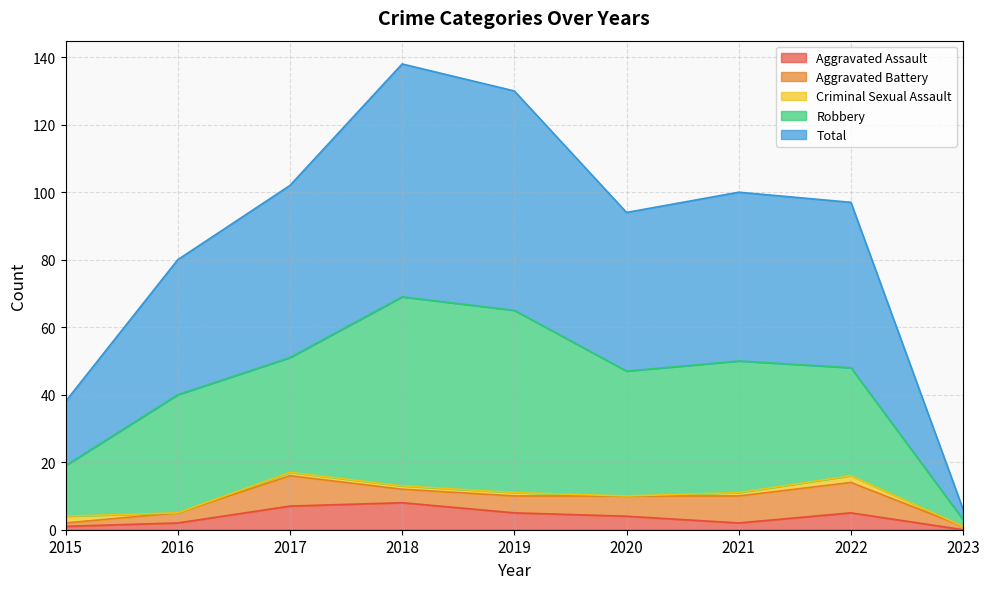

Which category has the lowest value across all series?

2023